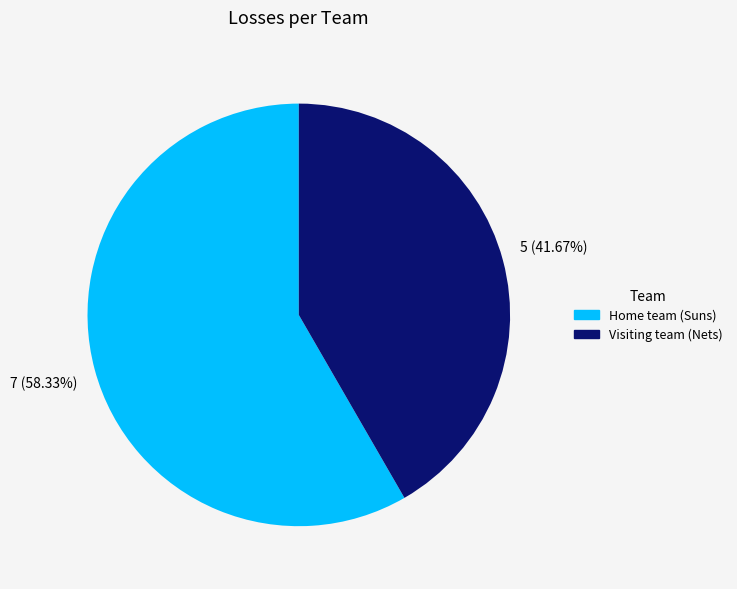

Is there any slice that represents more than half of the pie?

Yes